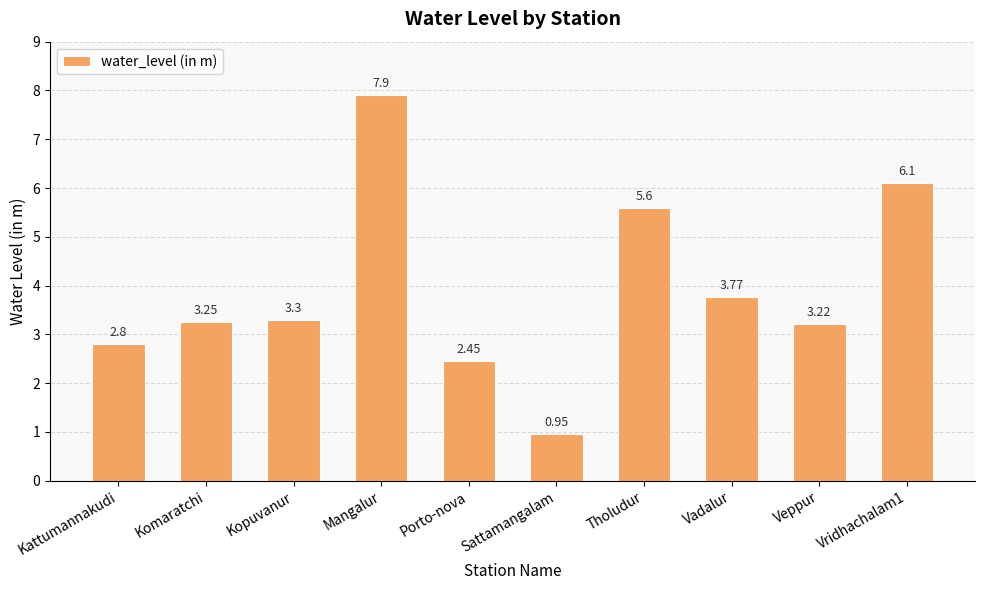

What is the sum of all values?

39.3